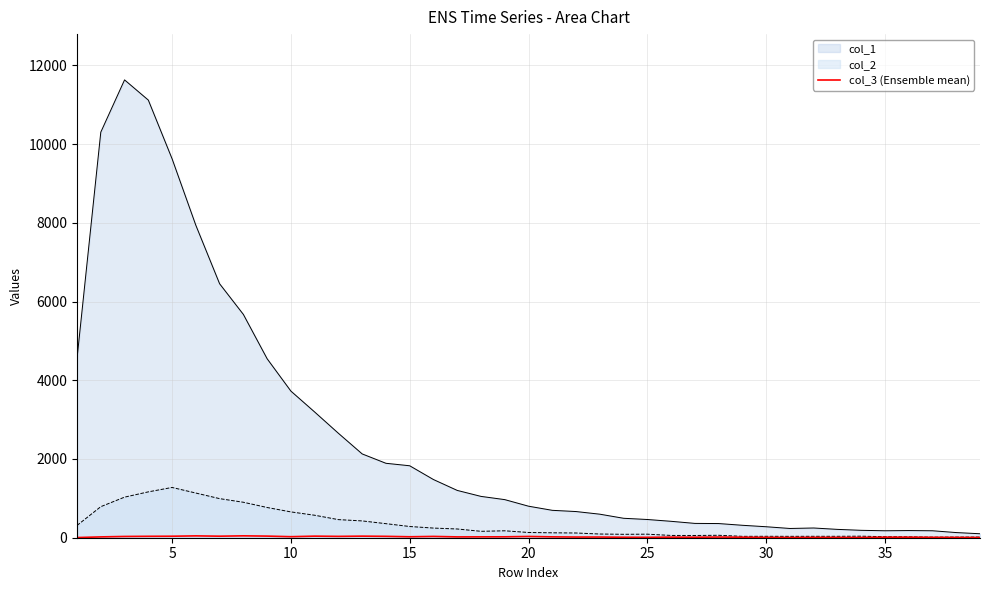

What is the maximum value shown in the chart?

11631